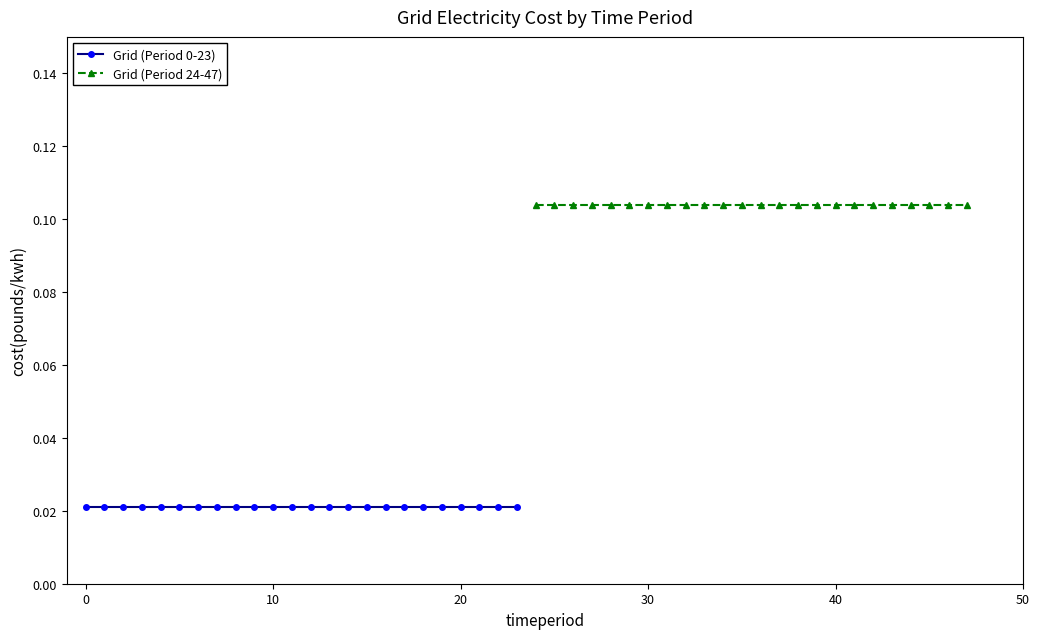

Between −10 and 50, which series saw the biggest shift?

Grid (Period 0-23)